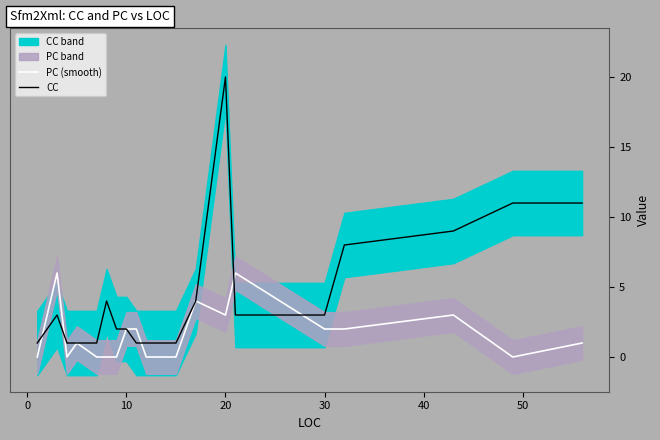

At which label does CC reach its peak?

20